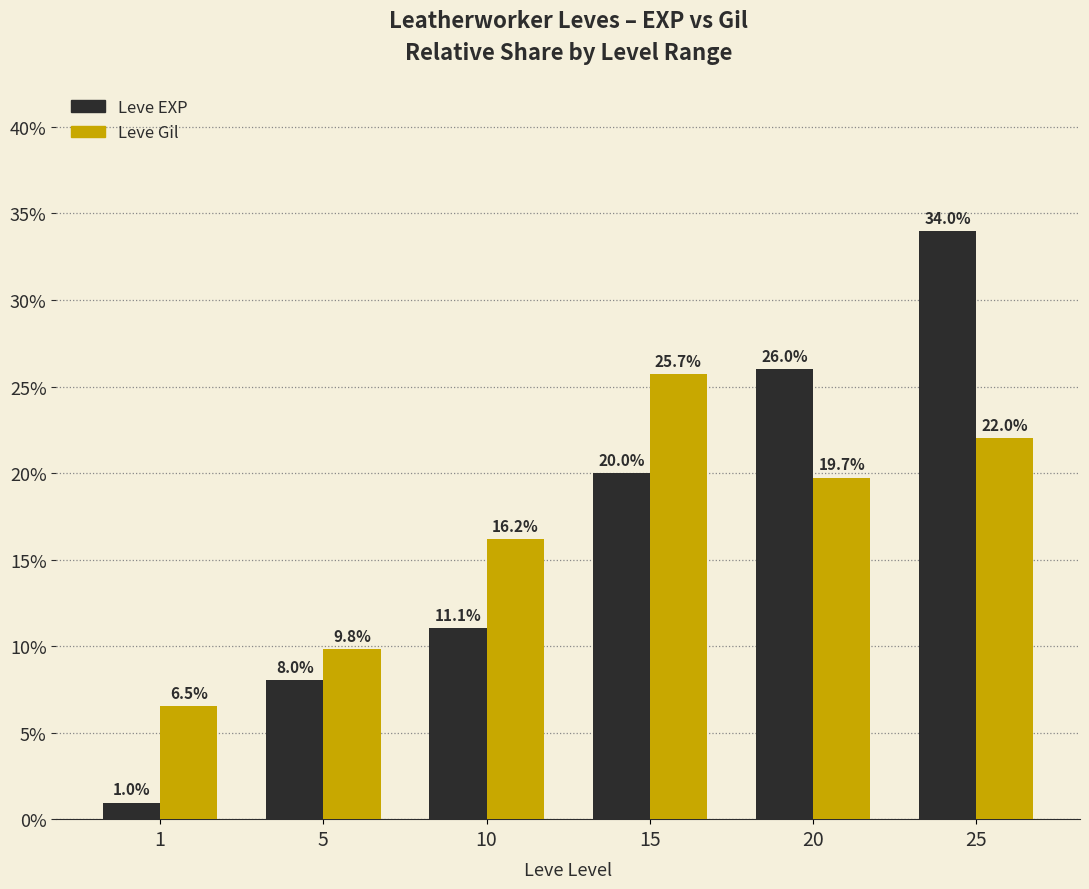

At which label does Leve EXP first exceed 19?

15